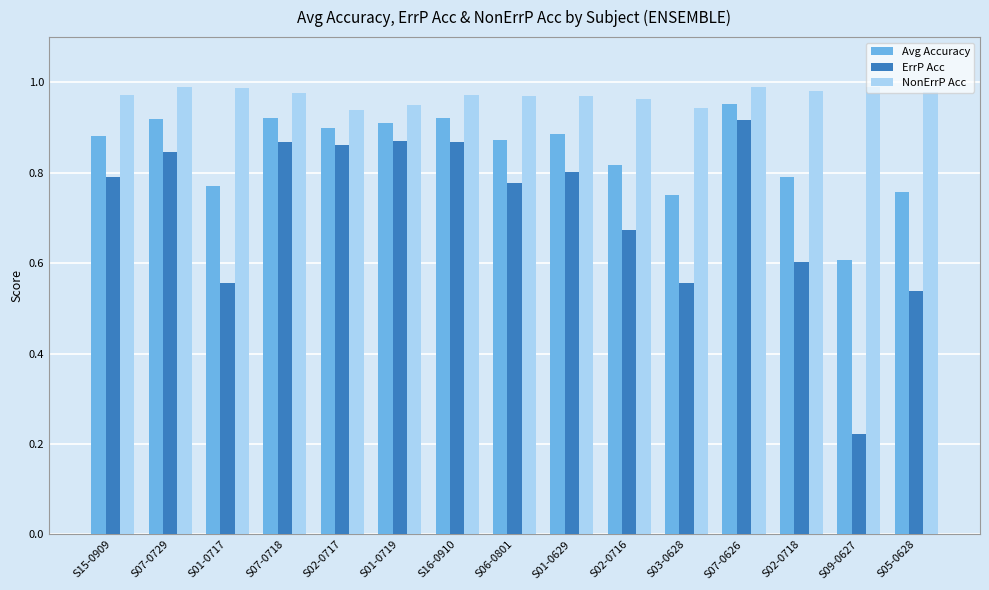

Rank the series at S07-0729 from lowest to highest value.

ErrP Acc, Avg Accuracy, NonErrP Acc